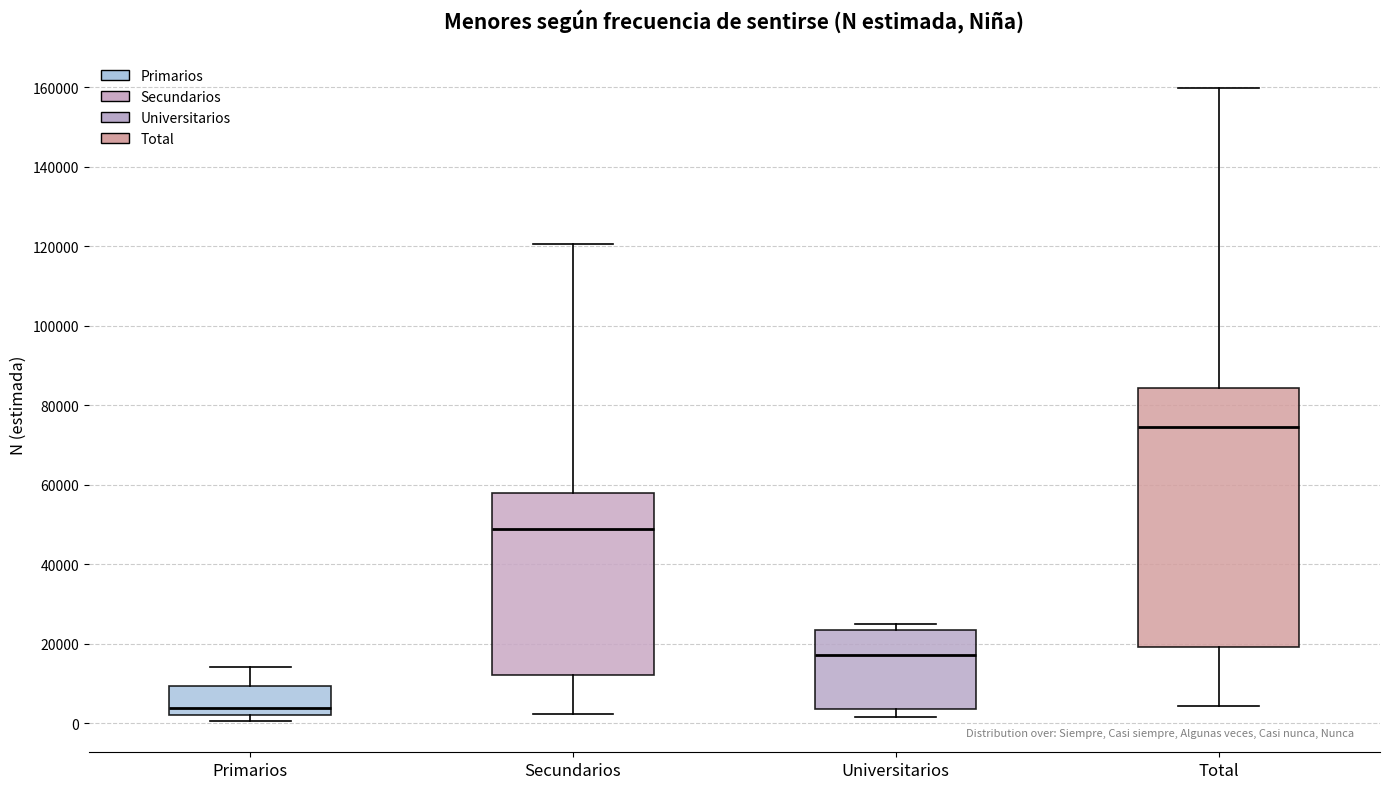

Where does the median line of the box for Total sit on the y-axis? The values are not printed on the chart, so give them approximately, as read against the axis.

74000